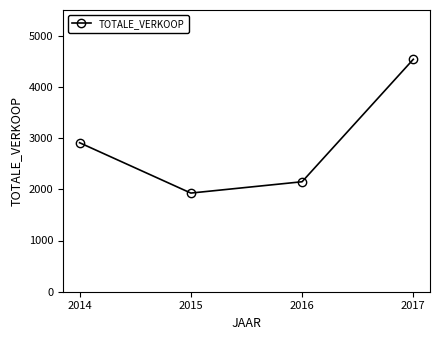

Rank the categories by value from lowest to highest.

2015, 2016, 2014, 2017